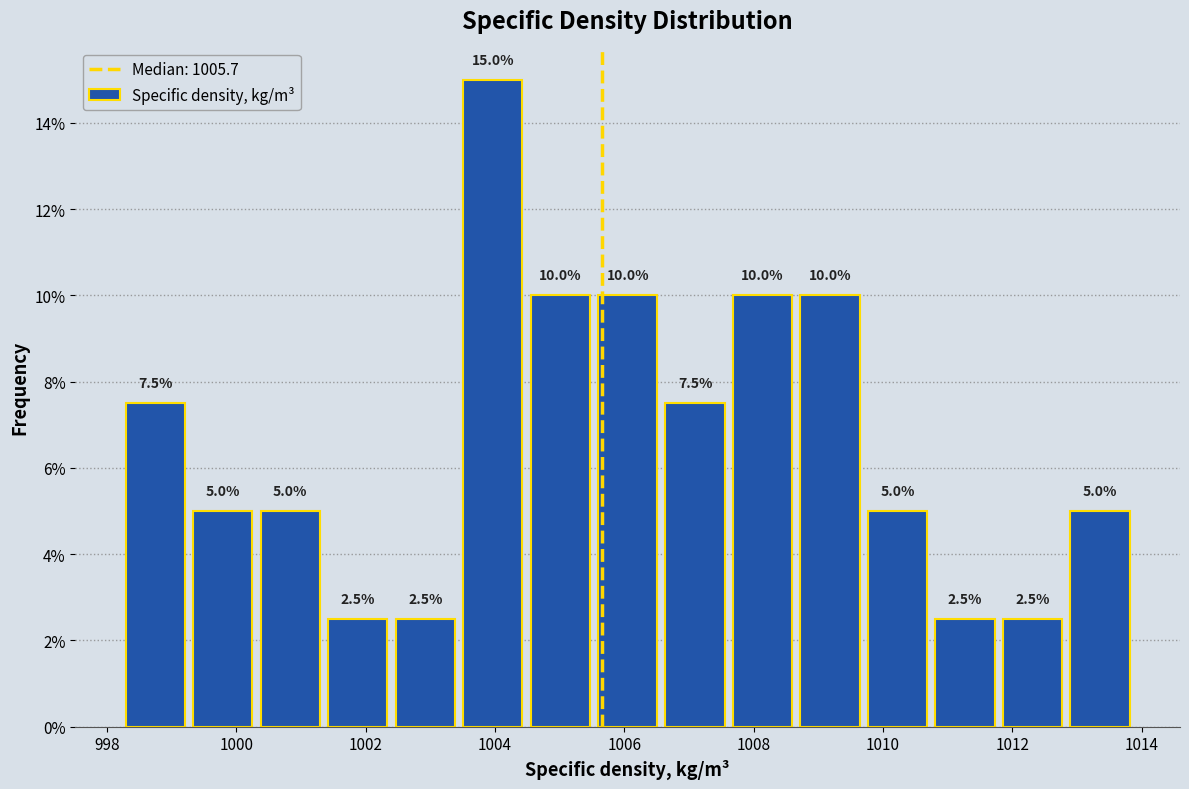

Reading left to right, transcribe this chart: for each bar, give the range it covers on the x-axis and its height. The bar edges are not printed on the chart, so give them approximately, as read against the axis.

998.2 to 999.2: 7.5
999.2 to 1000.4: 5.0
1000.4 to 1001.4: 5.0
1001.4 to 1002.4: 2.5
1002.4 to 1003.4: 2.5
1003.4 to 1004.4: 15.0
1004.4 to 1005.6: 10.0
1005.6 to 1006.6: 10.0
1006.6 to 1007.6: 7.5
1007.6 to 1008.6: 10.0
1008.6 to 1009.8: 10.0
1009.8 to 1010.8: 5.0
1010.8 to 1011.8: 2.5
1011.8 to 1012.8: 2.5
1012.8 to 1013.8: 5.0